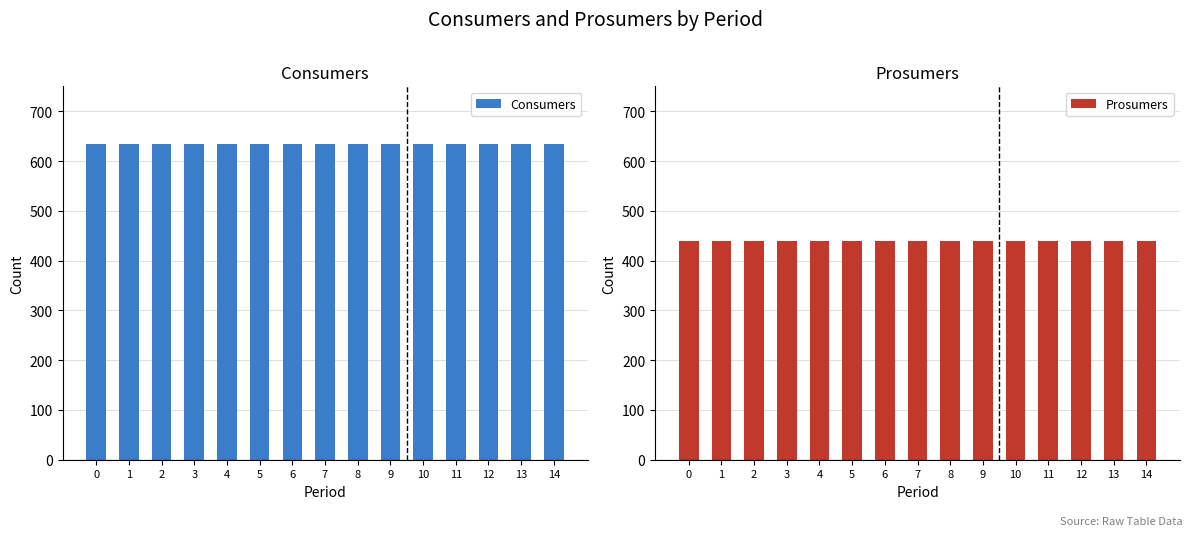

What is the spread (max minus min) of values at 13?

195